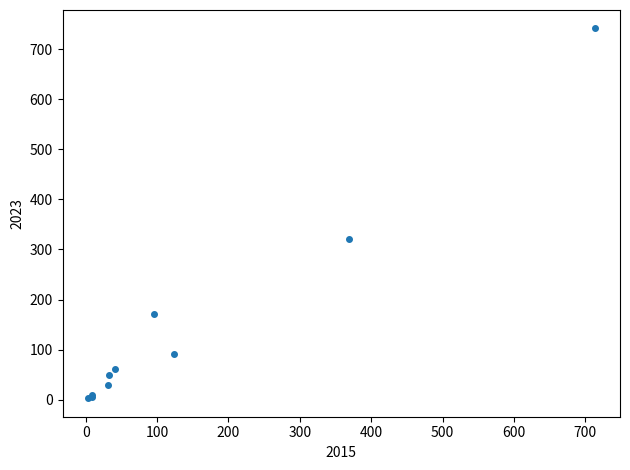

What Y value in the scatter plot is closest to 372?

321